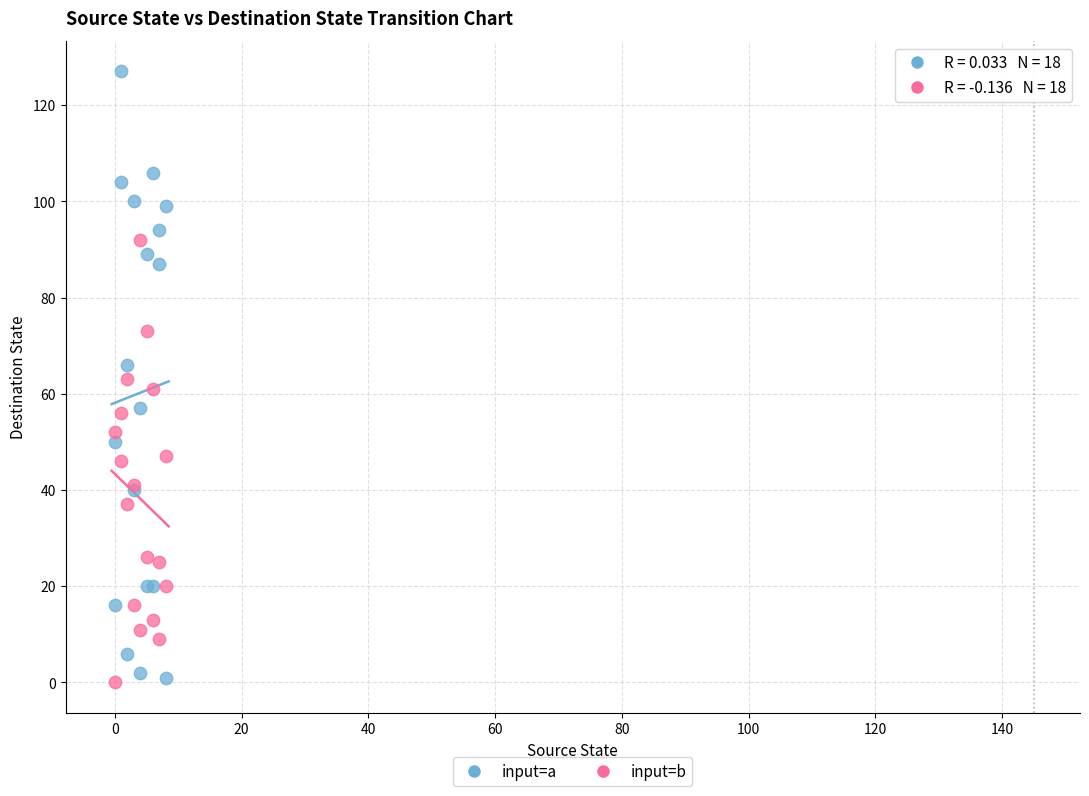

Which series has the widest spread of Y values?

input=a